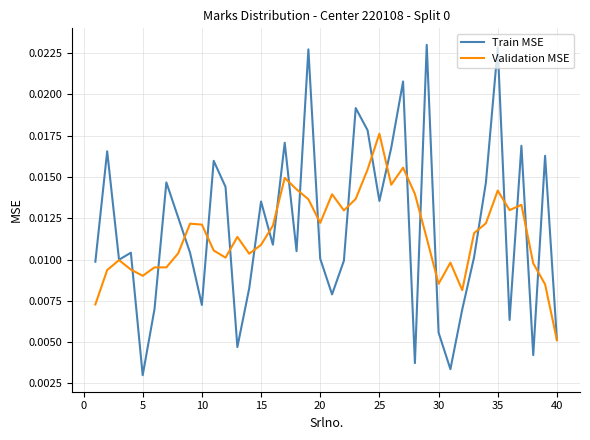

True or false: Train MSE has more than 2 points higher than both neighbors.

True